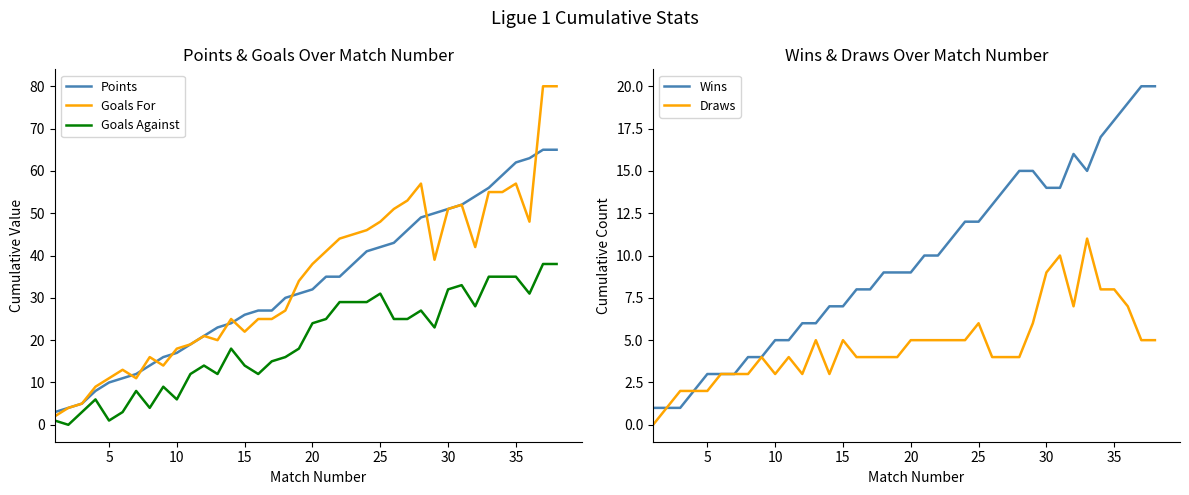

Does the chart display data point markers on the line(s)?

No